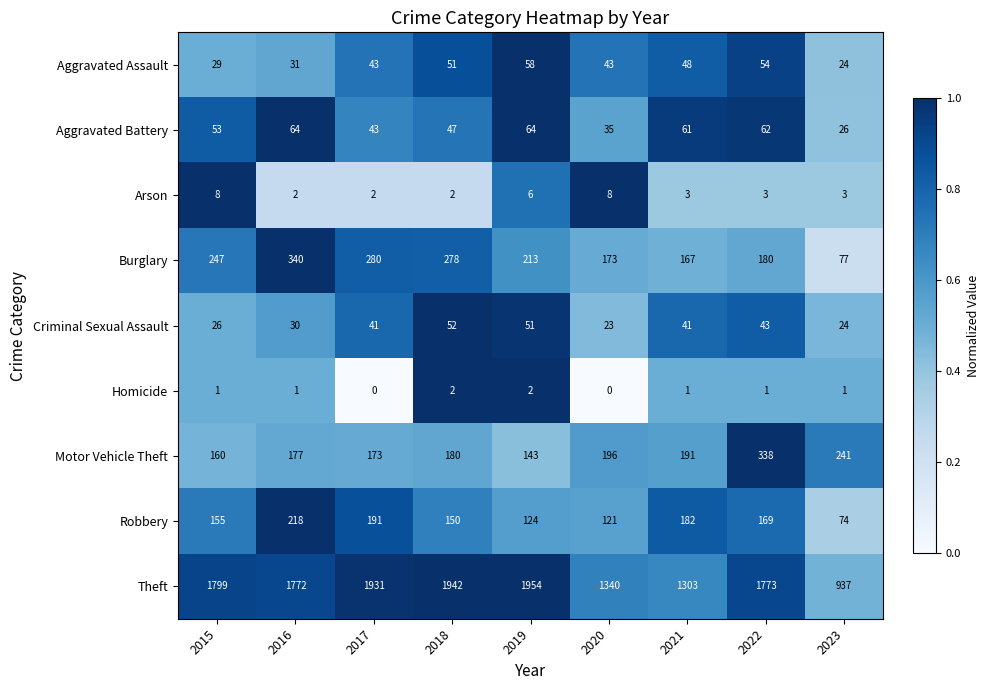

Which series has the widest spread of values?

Theft